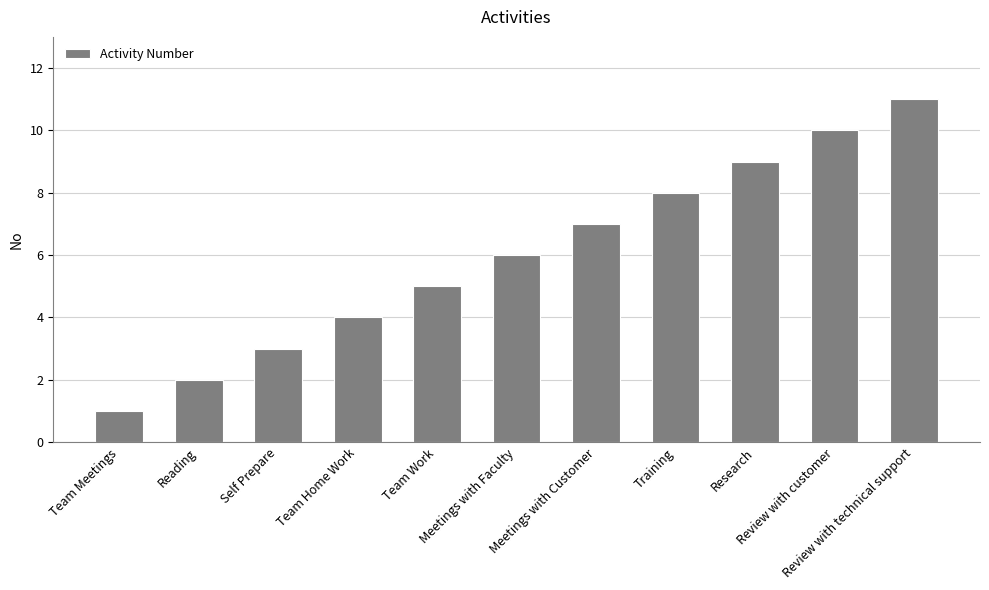

Reading left to right, transcribe all the data shown in this chart.

1	2	3	4	5	6	7	8	9	10	11